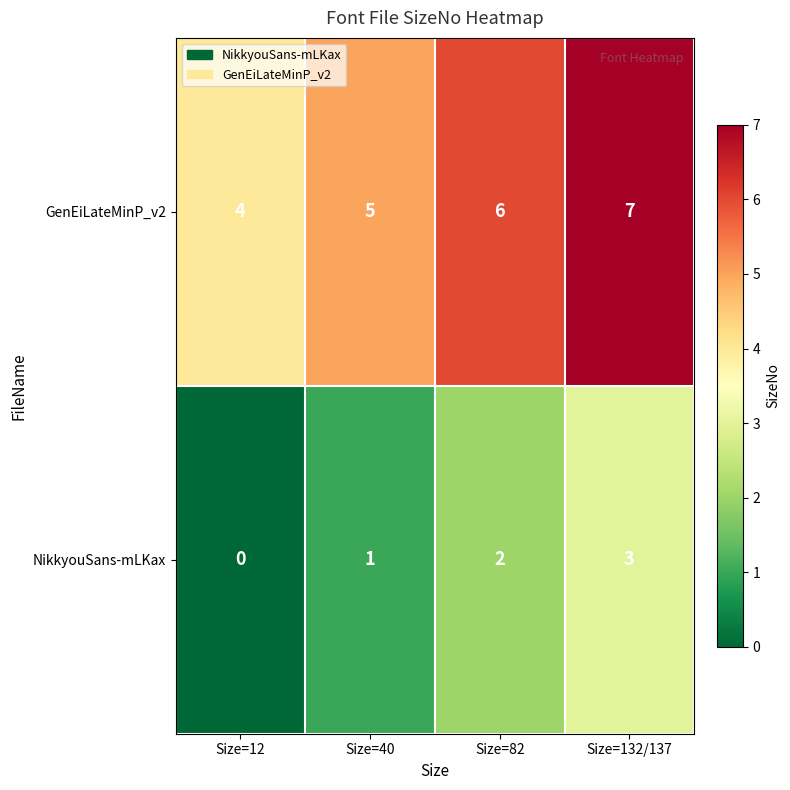

List the series in order of their overall mean, highest first.

GenEiLateMinP_v2, NikkyouSans-mLKax